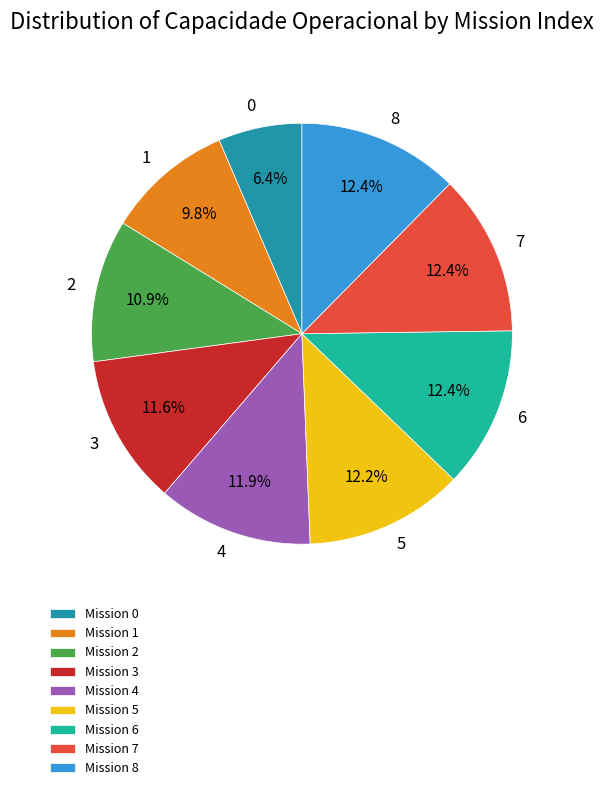

To the nearest percent, what is the combined percentage of 0 and 6?

19%